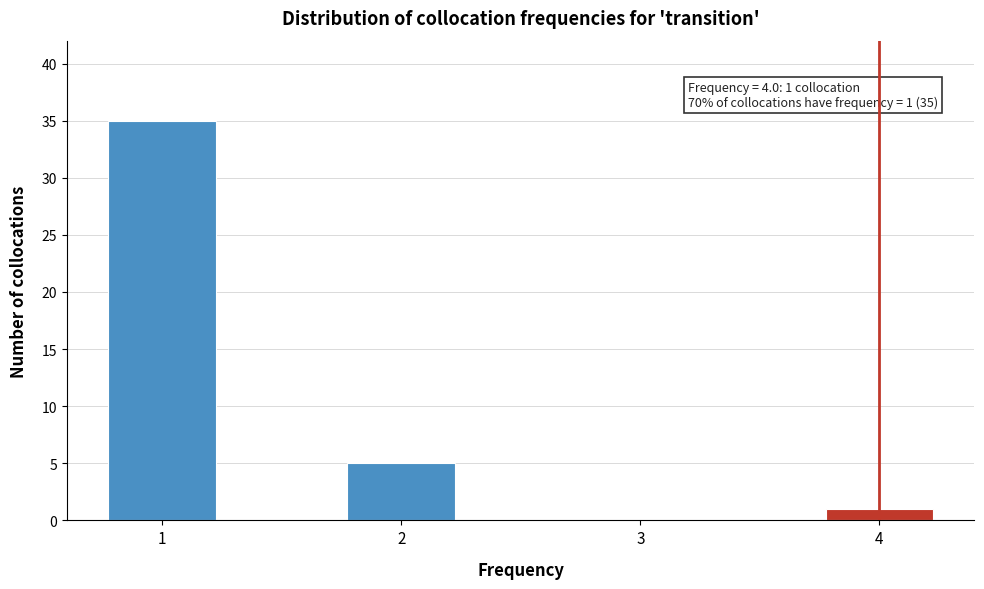

Reading left to right, transcribe all the data shown in this chart.

1=35	2=5	3=0	4=1